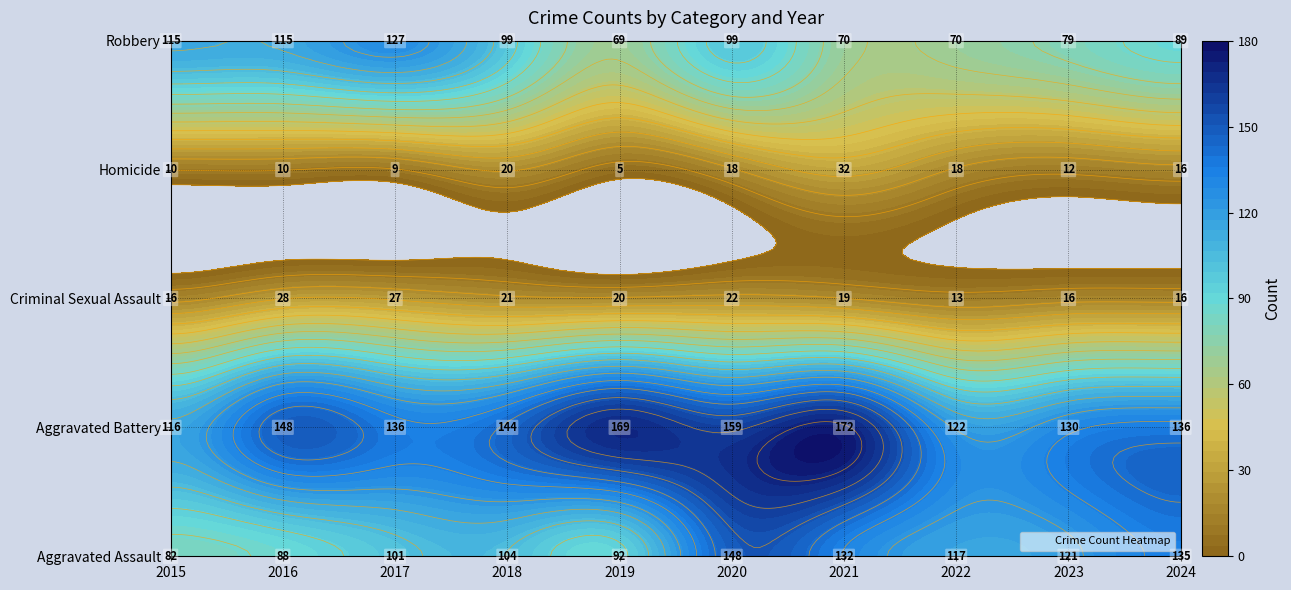

Rank the series by their maximum value, from lowest to highest.

Criminal Sexual Assault, Homicide, Robbery, Aggravated Assault, Aggravated Battery